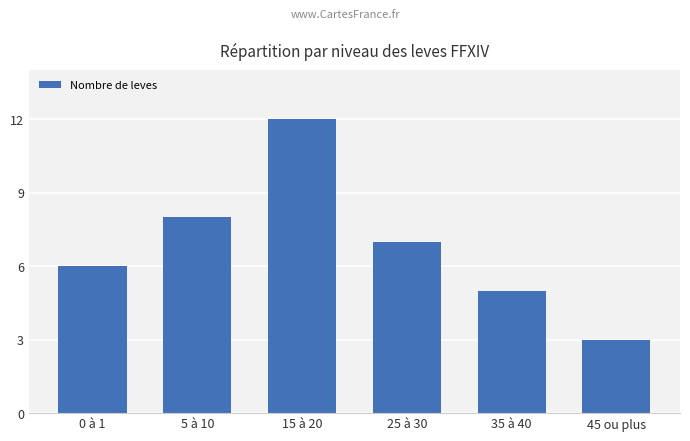

What is the smallest value displayed?

3